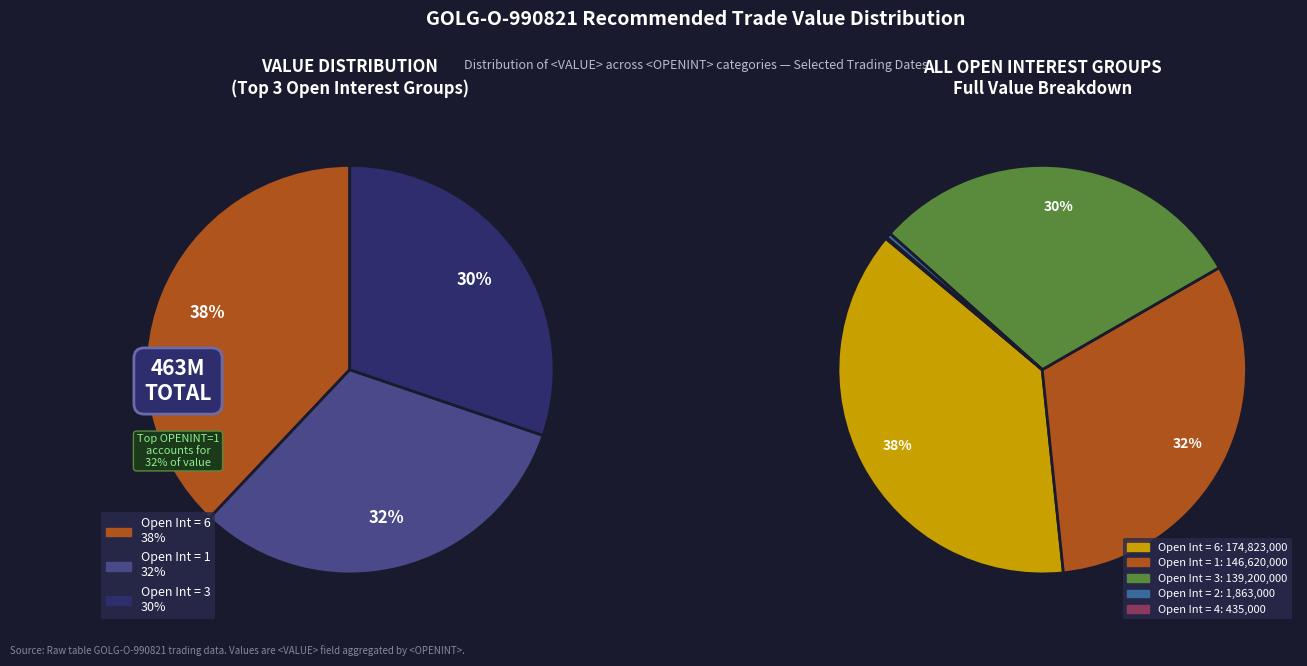

To the nearest percent, what is the difference between the 1 and 3 slice percentages?

2%